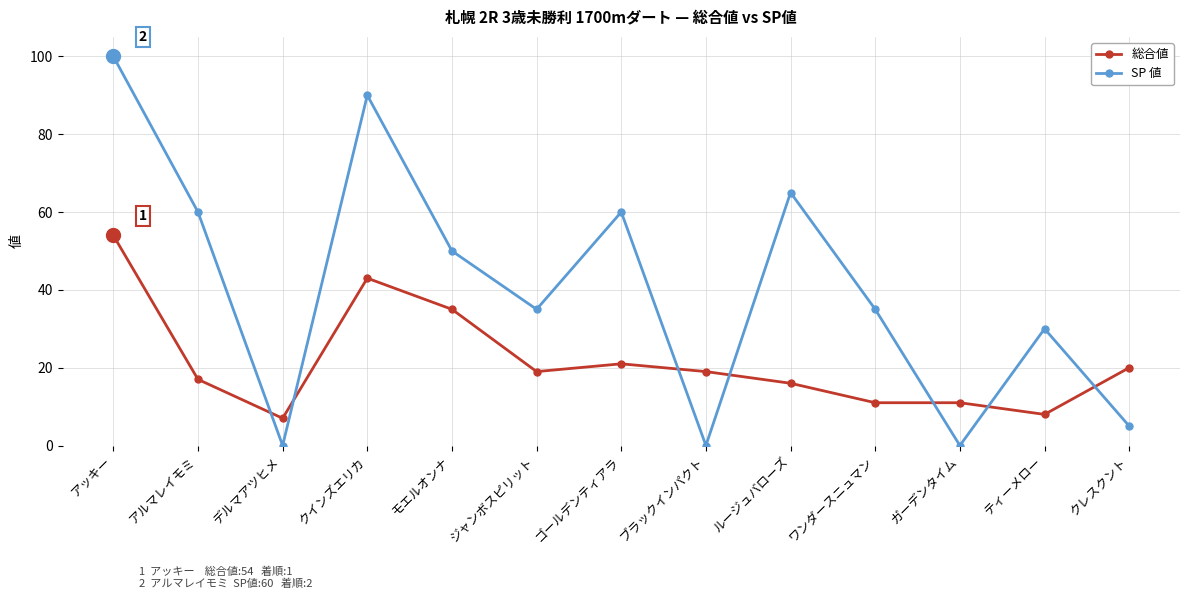

Which series has the largest range (max minus min)?

SP 値